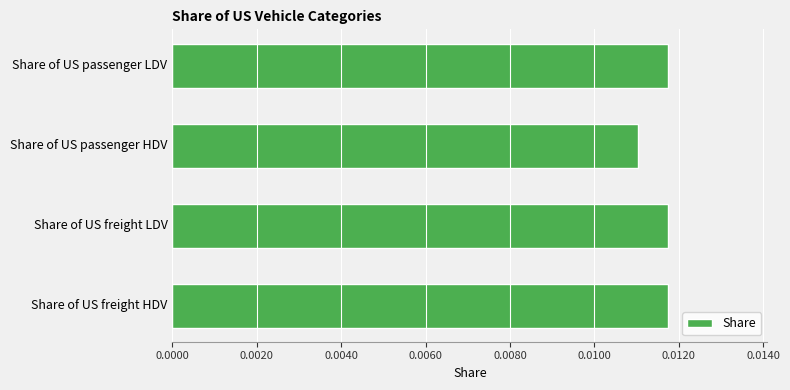

Count the values in the range 0 to 1.

4